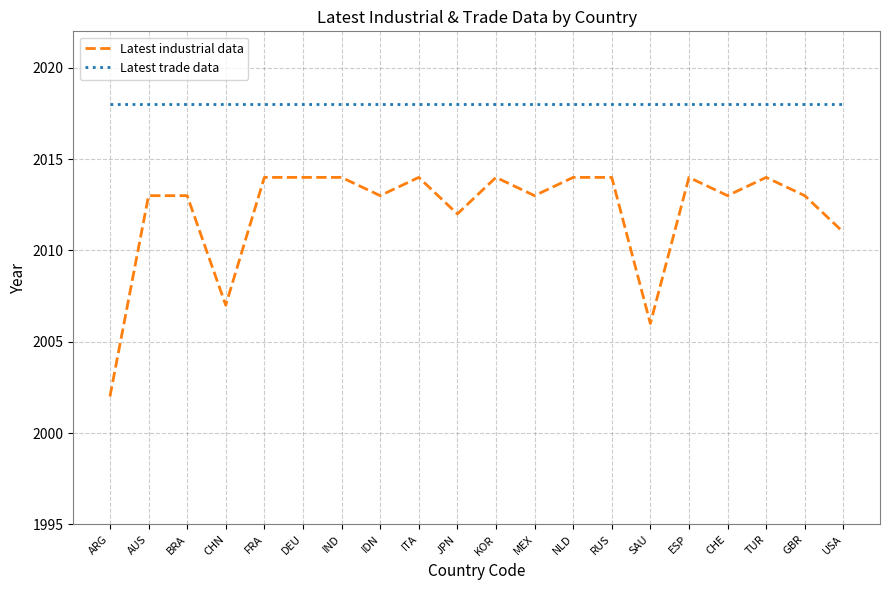

What are all the series names shown in the legend?

Latest industrial data, Latest trade data